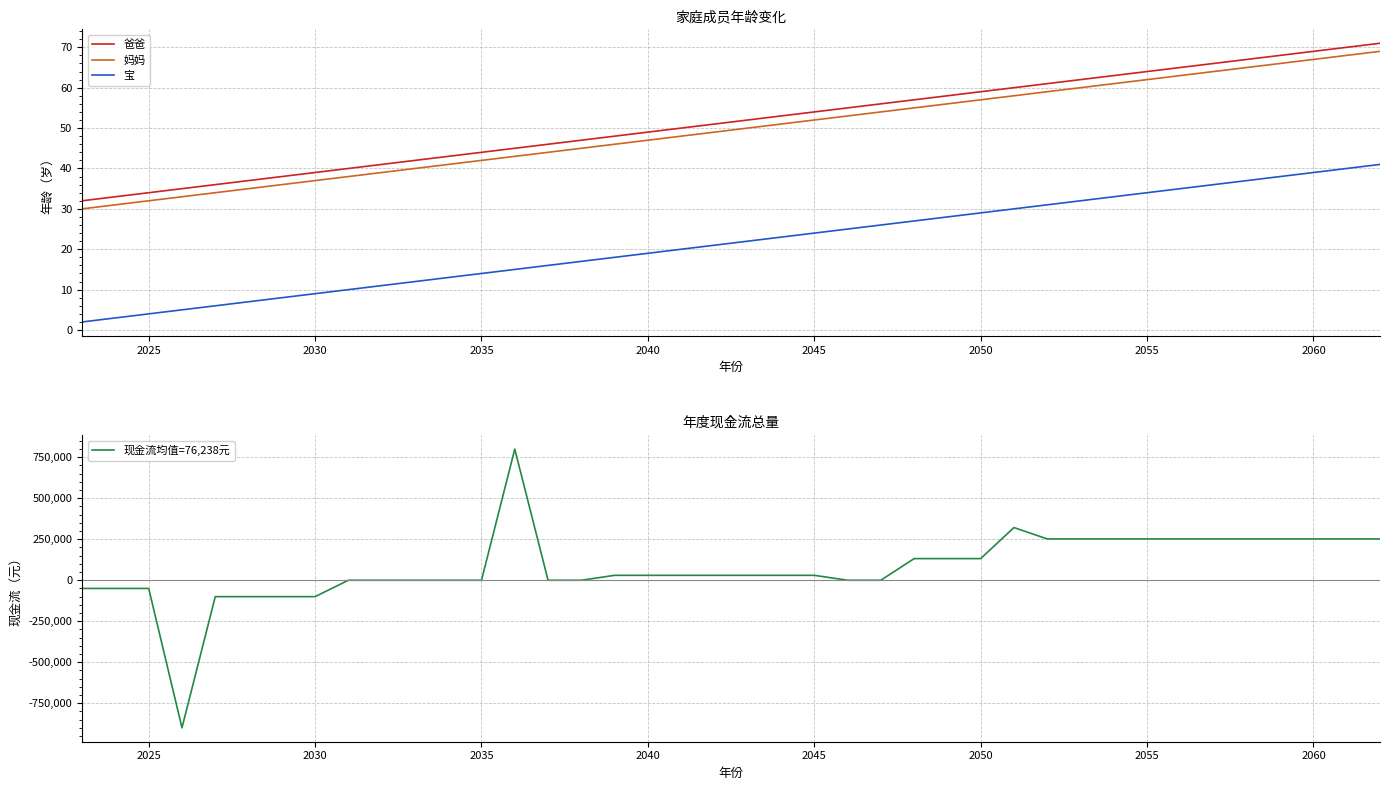

In 现金流总量, how many points are lower than both neighbors (excluding endpoints)?

1